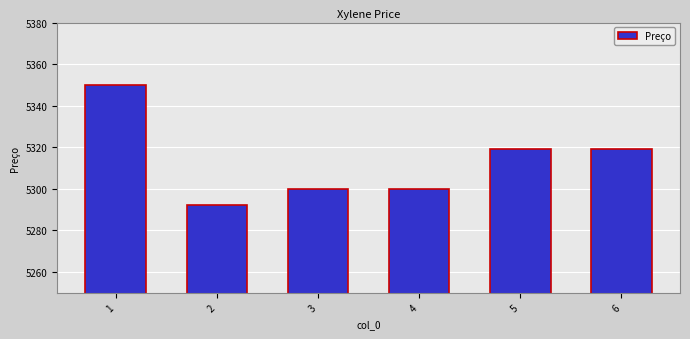

What is the maximum value shown in the chart?

5350